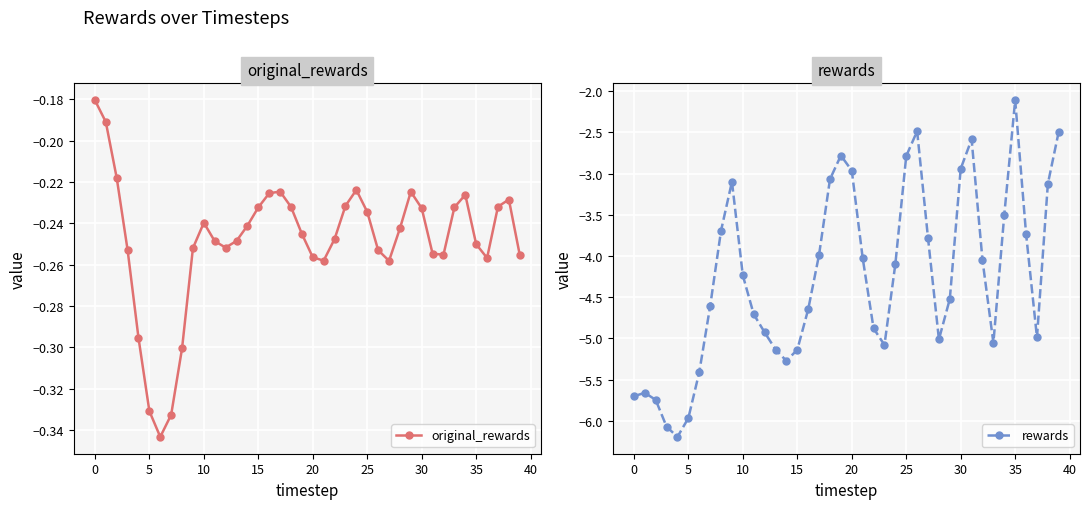

What are all the series names shown in the legend?

original_rewards, rewards